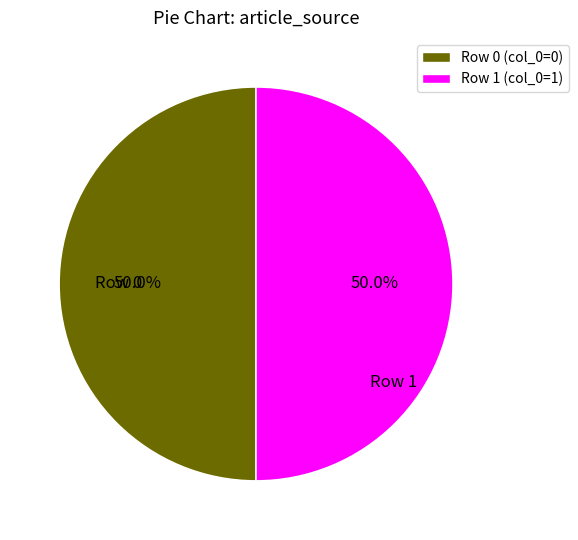

How much of the chart is everything except Row 0 (col_0=0)?

50.0%